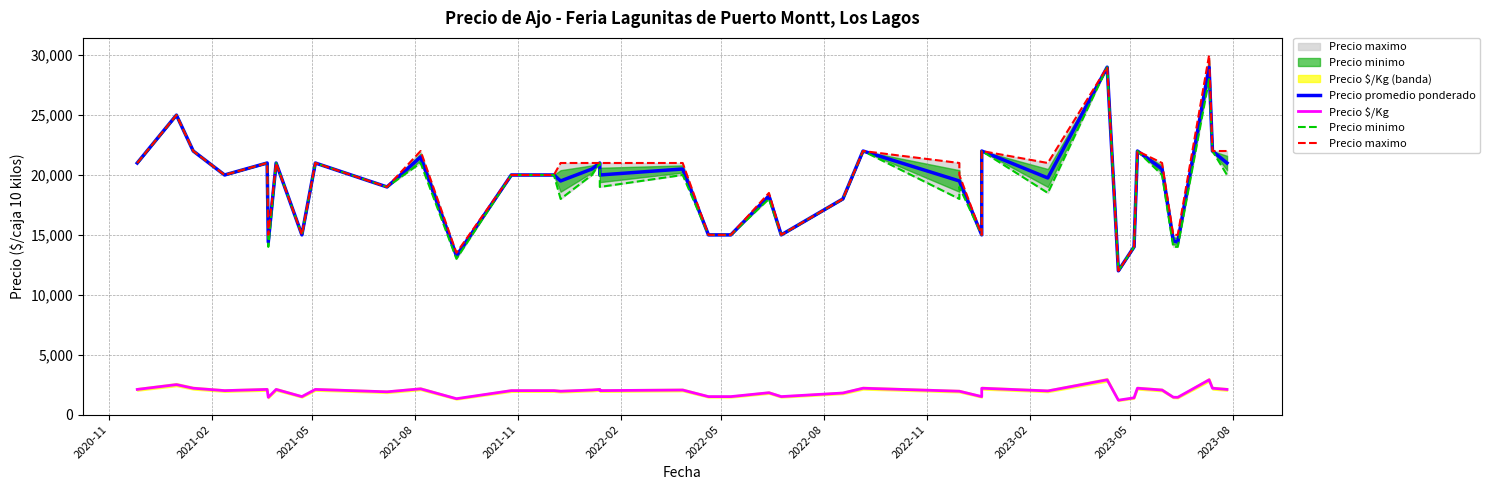

What are all the series names shown in the legend?

Precio promedio ponderado, Precio $/Kg, Precio minimo, Precio maximo